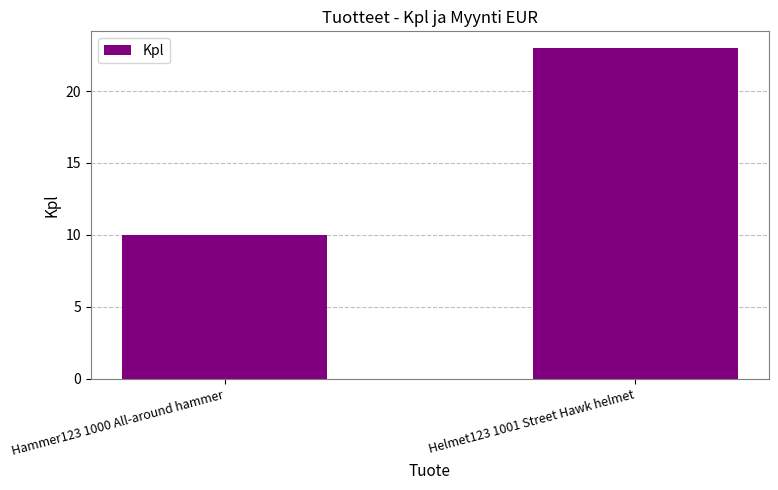

The value at Helmet123 1001 Street Hawk helmet is 12. True or false?

False